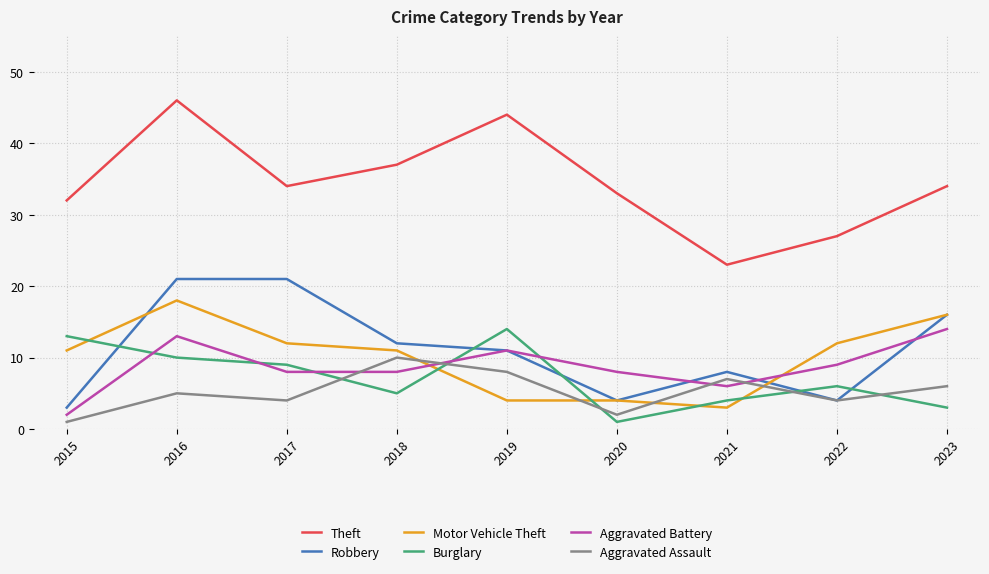

In Theft, how many points are lower than both neighbors (excluding endpoints)?

2